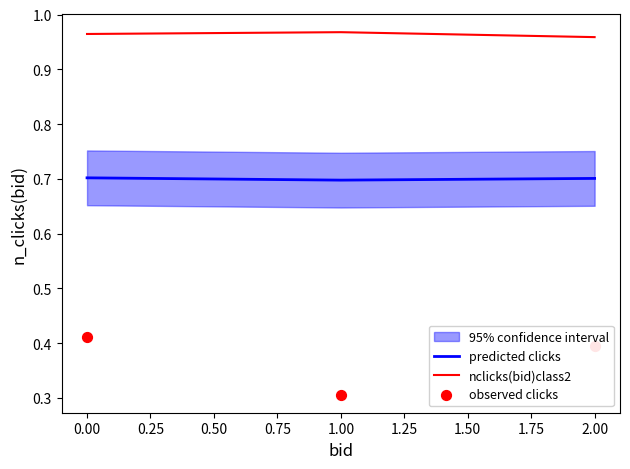

Is the value of predicted clicks at 1.00 greater than the value of nclicks(bid)class2 at 1.00?

No